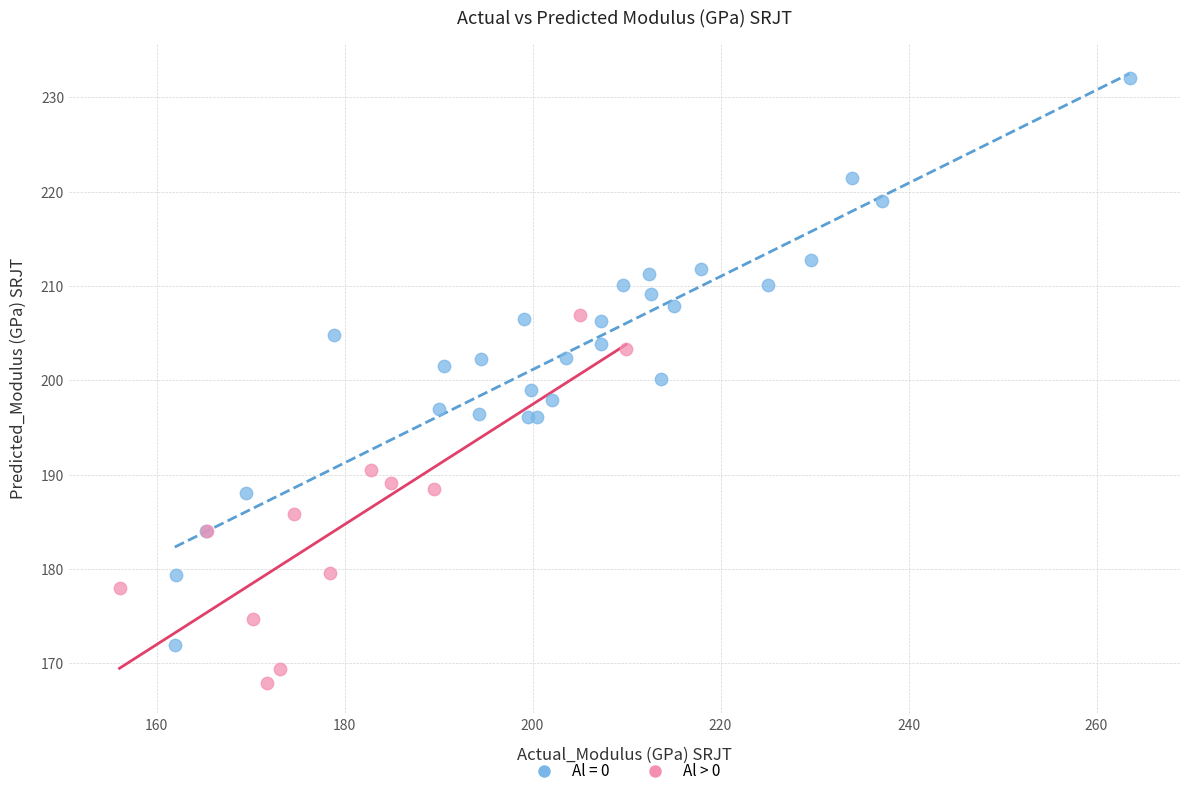

Which series reaches the minimum Y coordinate?

Al > 0